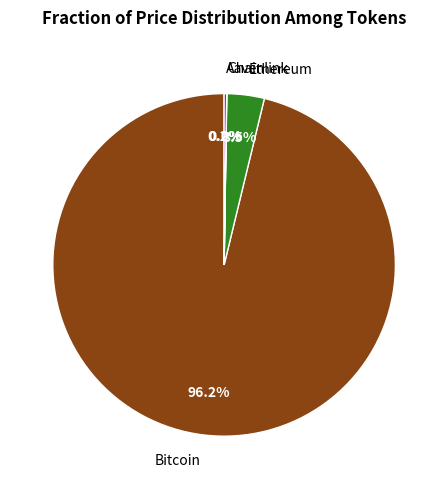

To the nearest percent, what is the difference between the largest and smallest slice percentages?

96%